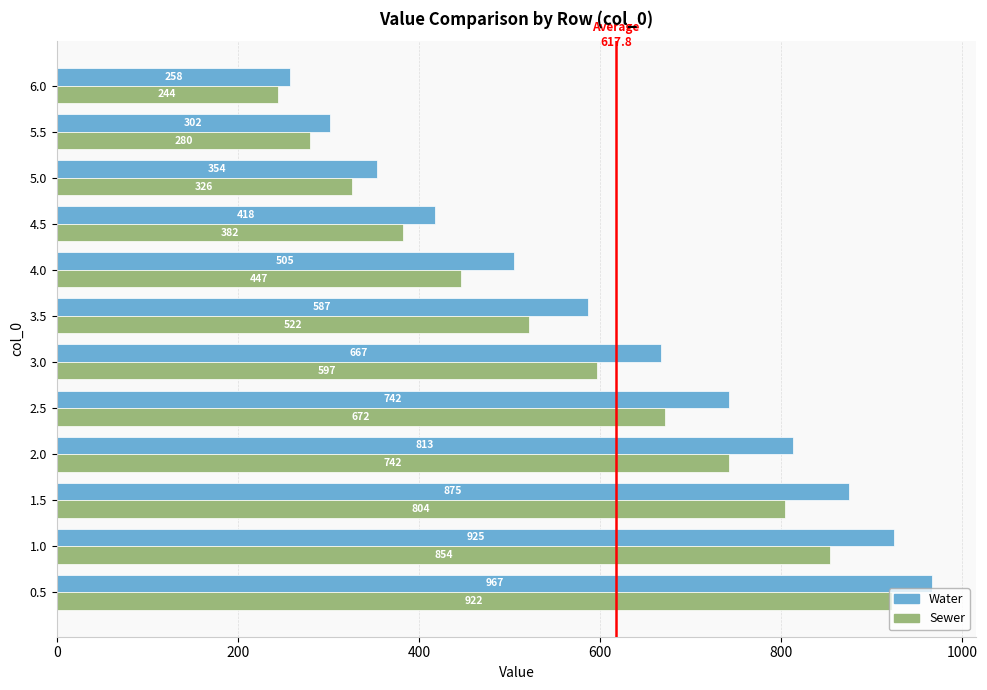

Is it true that Water equals 187 at 3.5?

False